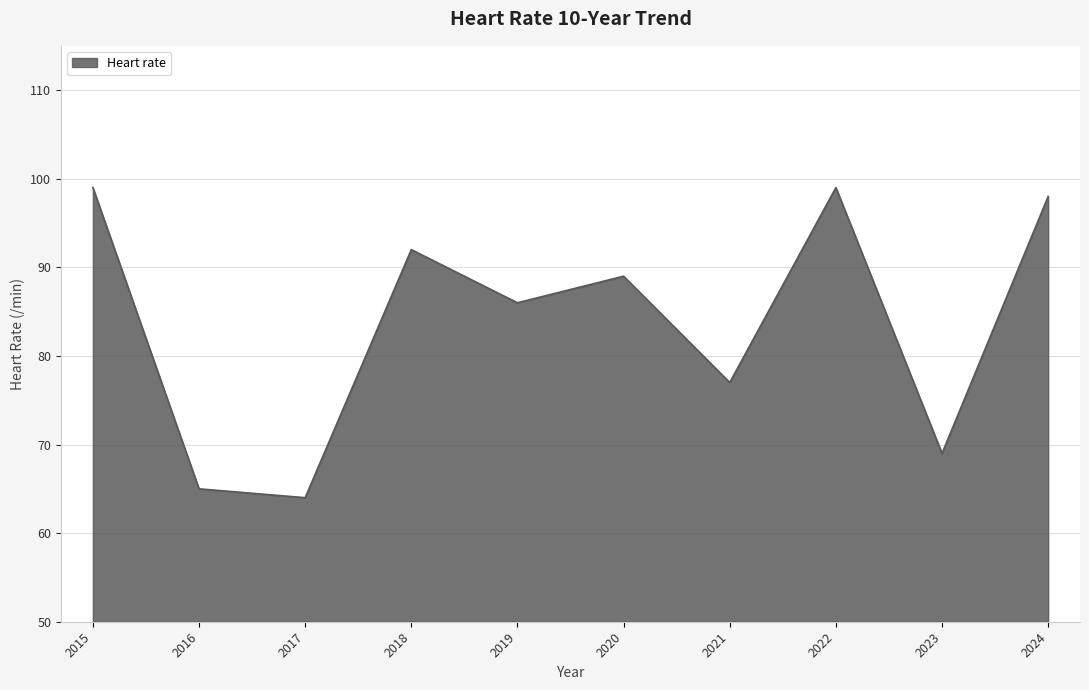

Which category has the lowest value across all series?

2017